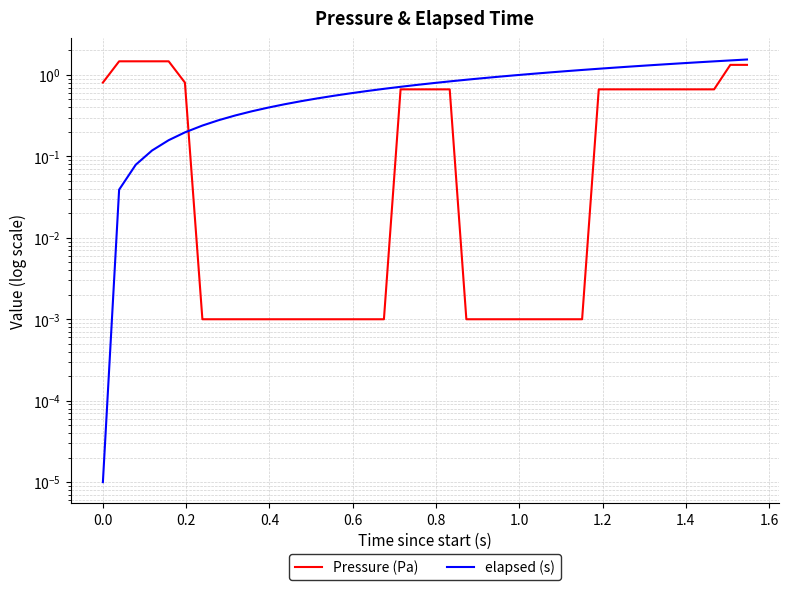

What is the difference between the maximum and minimum values in the Pressure (Pa) series?

1.5